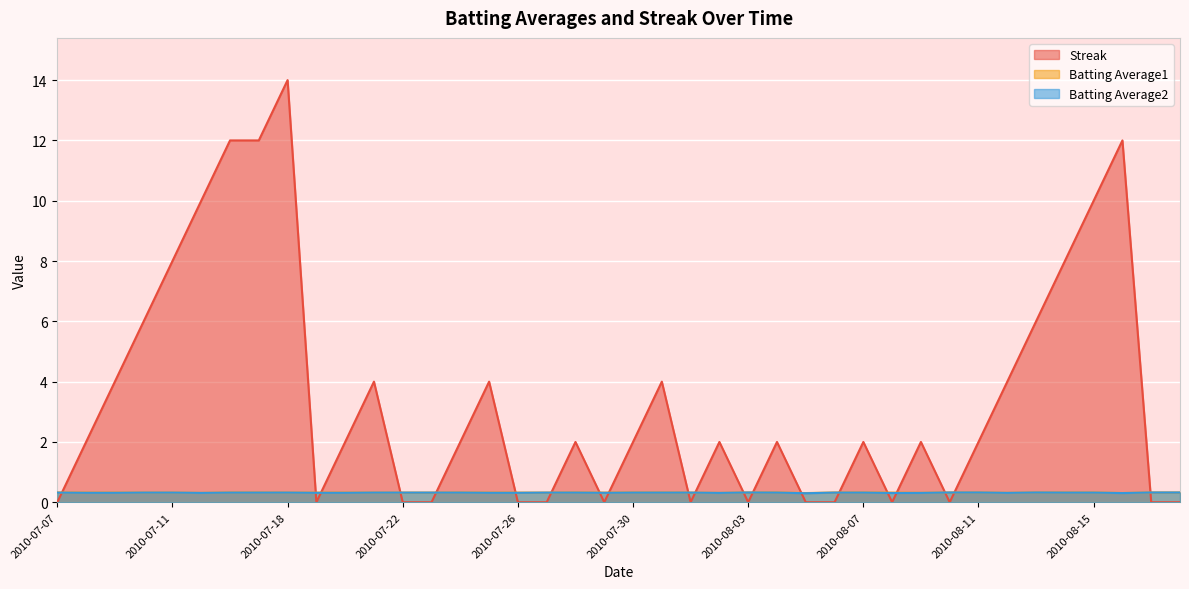

What is the maximum value for Streak?

14.0